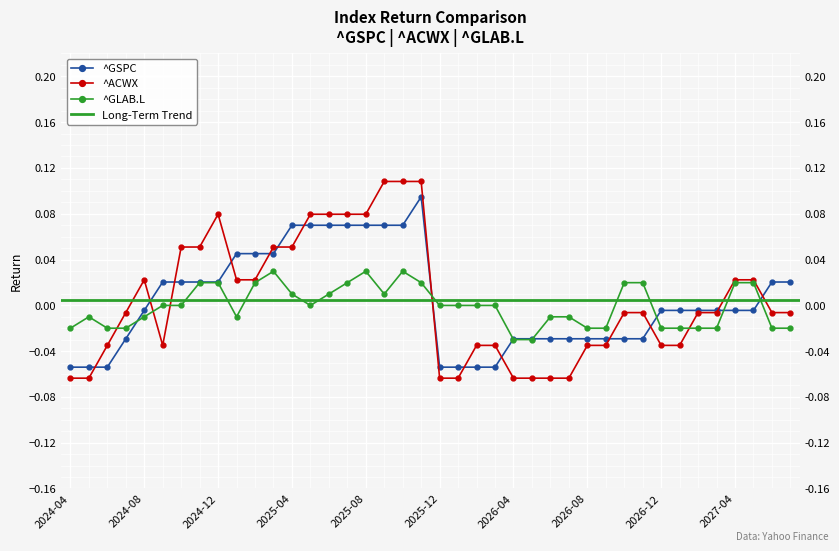

What is the minimum value shown in the chart?

-0.1